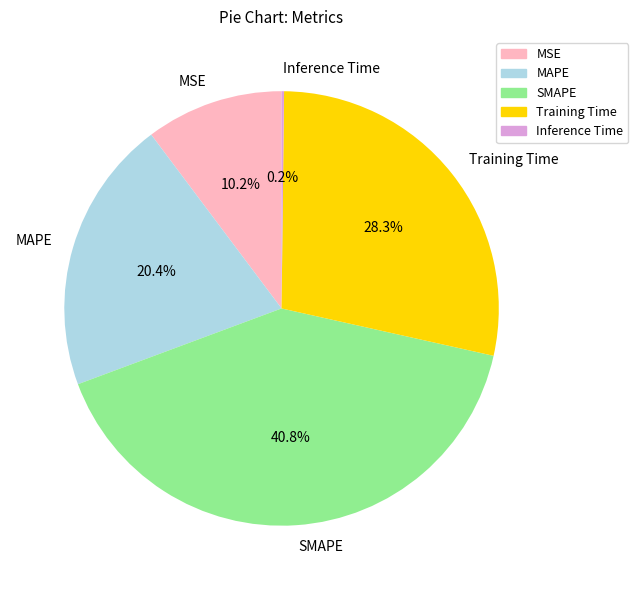

To the nearest percent, what percentage of the pie is SMAPE?

41%